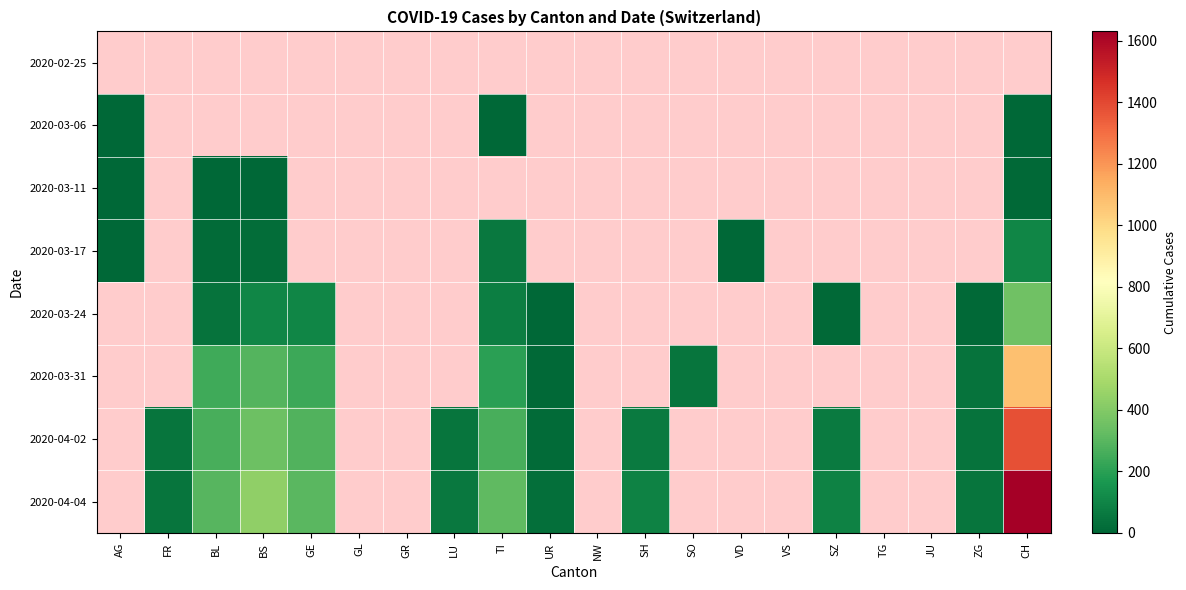

At which label is 2020-03-17 closest to 53?

TI